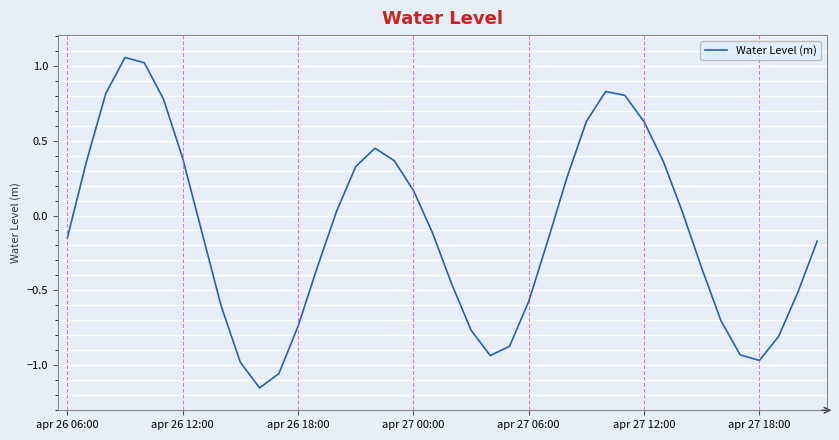

Does the chart display data point markers on the line(s)?

No